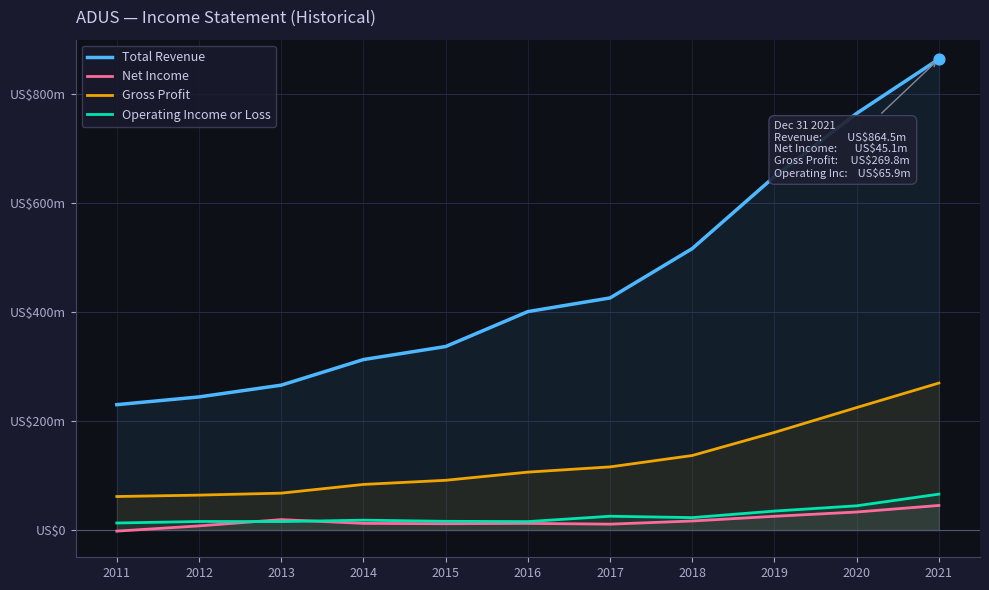

Which series has the largest total across all categories?

Total Revenue